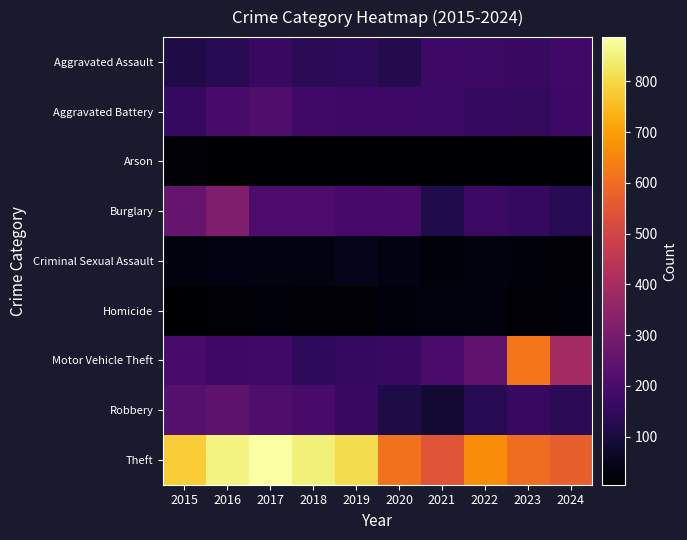

At how many categories does at least one series exceed 133?

10